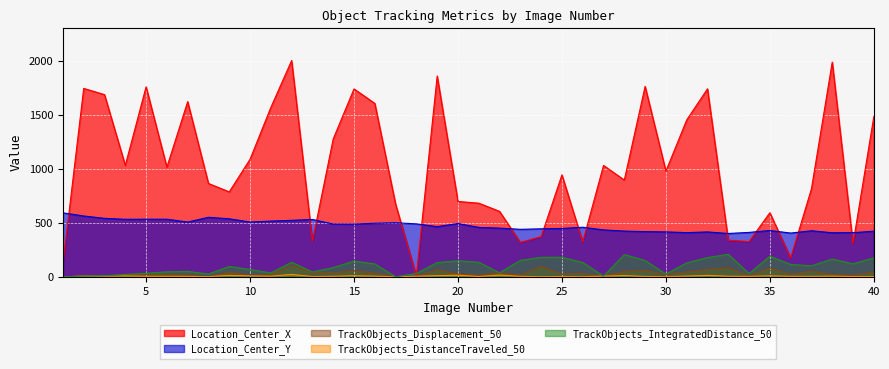

What is the approximate value of Location_Center_X at 20?

698.0